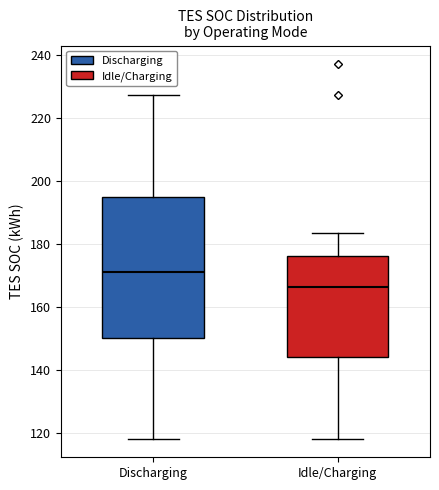

Reading left to right, read every box against the y-axis: the position of its median line, the range the box covers, and the ends of its whiskers. The values are not printed on the chart, so give them approximately, as read against the axis.

Discharging: median 172, box 150 to 194, whiskers 118 to 228
Idle/Charging: median 166, box 144 to 176, whiskers 118 to 184